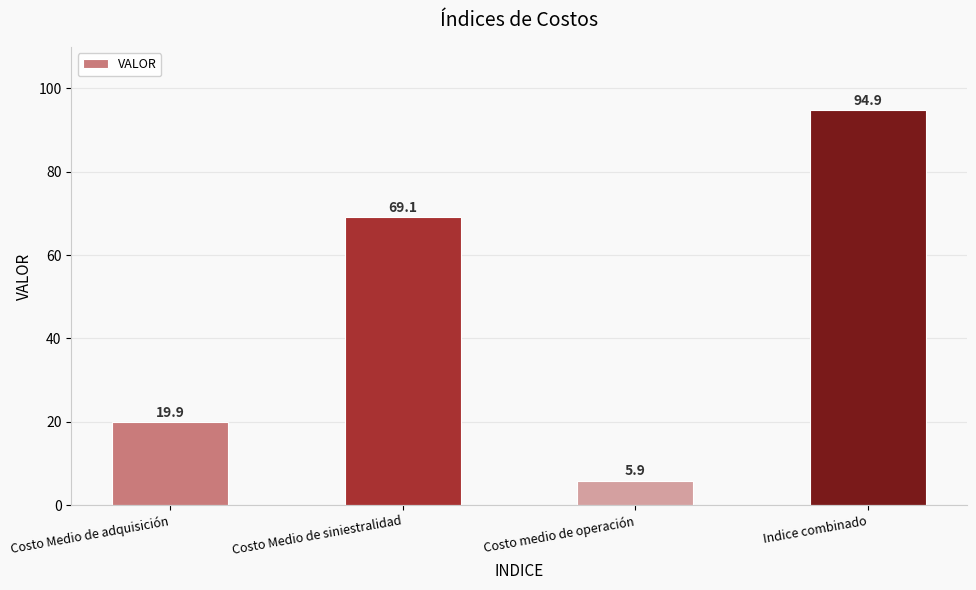

Reading left to right, what are all the values shown in this chart?

19.9	69.1	5.9	94.9